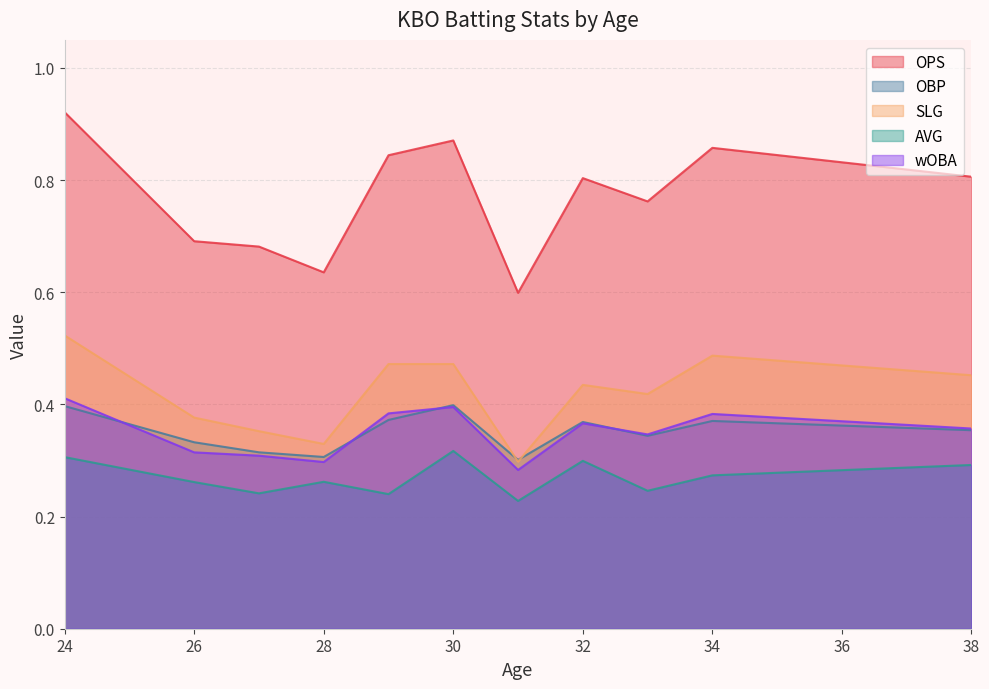

How many lines are shown in the chart?

5